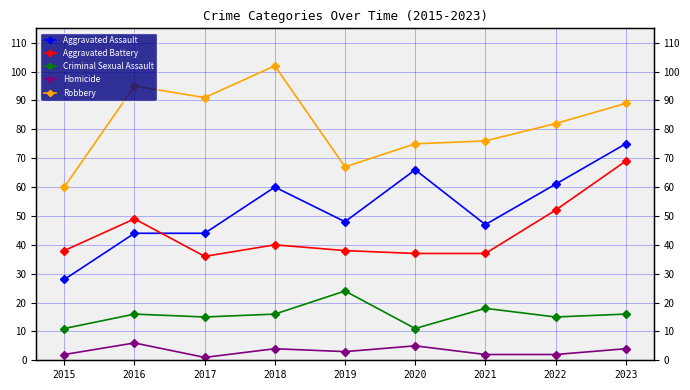

How many interior local peaks does the Homicide series have?

3